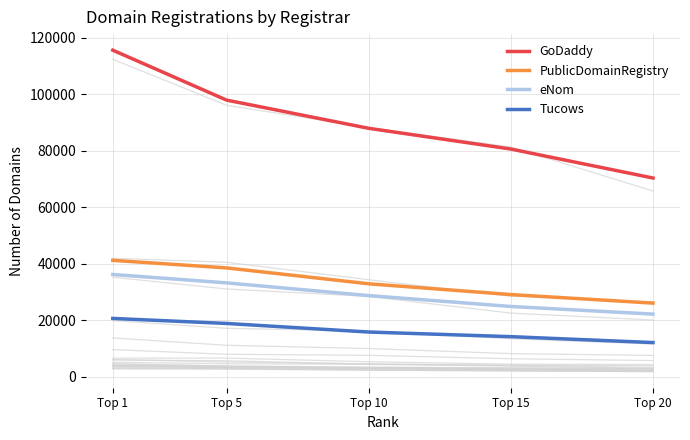

What is the maximum value shown in the chart?

115664.0